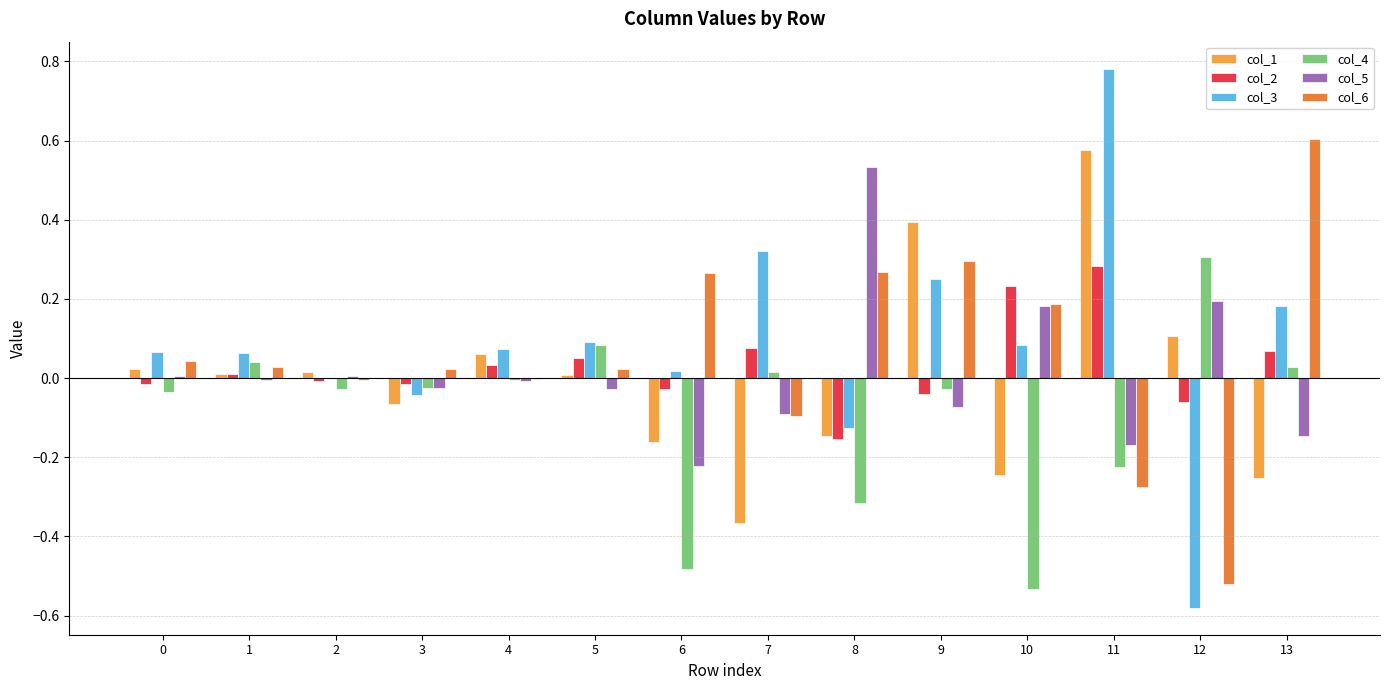

Reading left to right, what are all the values shown in this chart?

col_1: 0.0	0.0	0.0	-0.1	0.1	0.0	-0.2	-0.4	-0.1	0.4	-0.2	0.6	0.1	-0.3
col_2: -0.0	0.0	-0.0	-0.0	0.0	0.1	-0.0	0.1	-0.2	-0.0	0.2	0.3	-0.1	0.1
col_3: 0.1	0.1	0.0	-0.0	0.1	0.1	0.0	0.3	-0.1	0.2	0.1	0.8	-0.6	0.2
col_4: -0.0	0.0	-0.0	-0.0	-0.0	0.1	-0.5	0.0	-0.3	-0.0	-0.5	-0.2	0.3	0.0
col_5: 0.0	-0.0	0.0	-0.0	-0.0	-0.0	-0.2	-0.1	0.5	-0.1	0.2	-0.2	0.2	-0.1
col_6: 0.0	0.0	-0.0	0.0	-0.0	0.0	0.3	-0.1	0.3	0.3	0.2	-0.3	-0.5	0.6